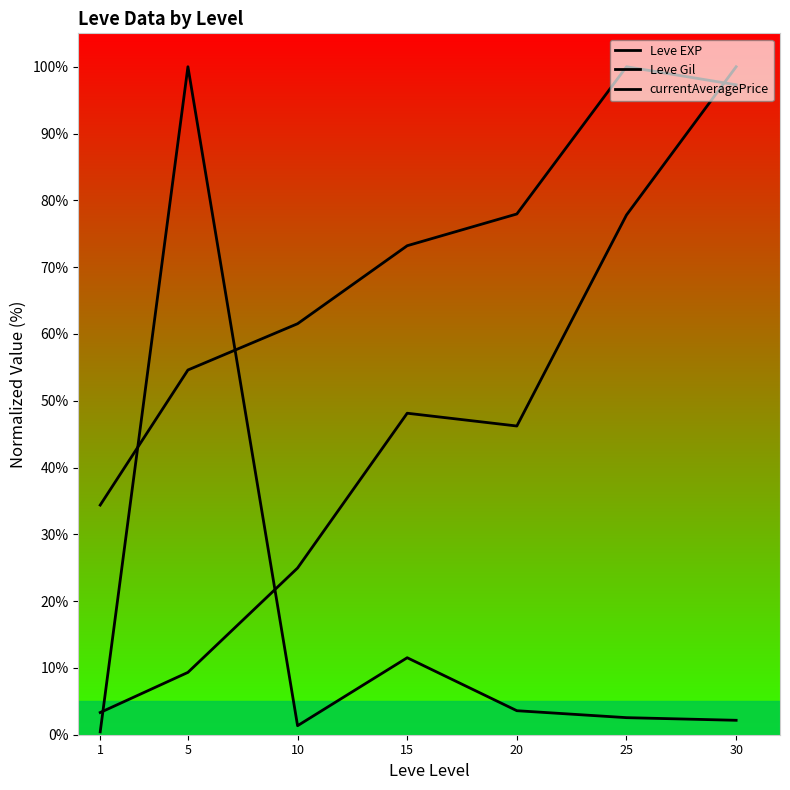

List the labels in order of value, largest first.

30, 25, 15, 20, 10, 5, 1